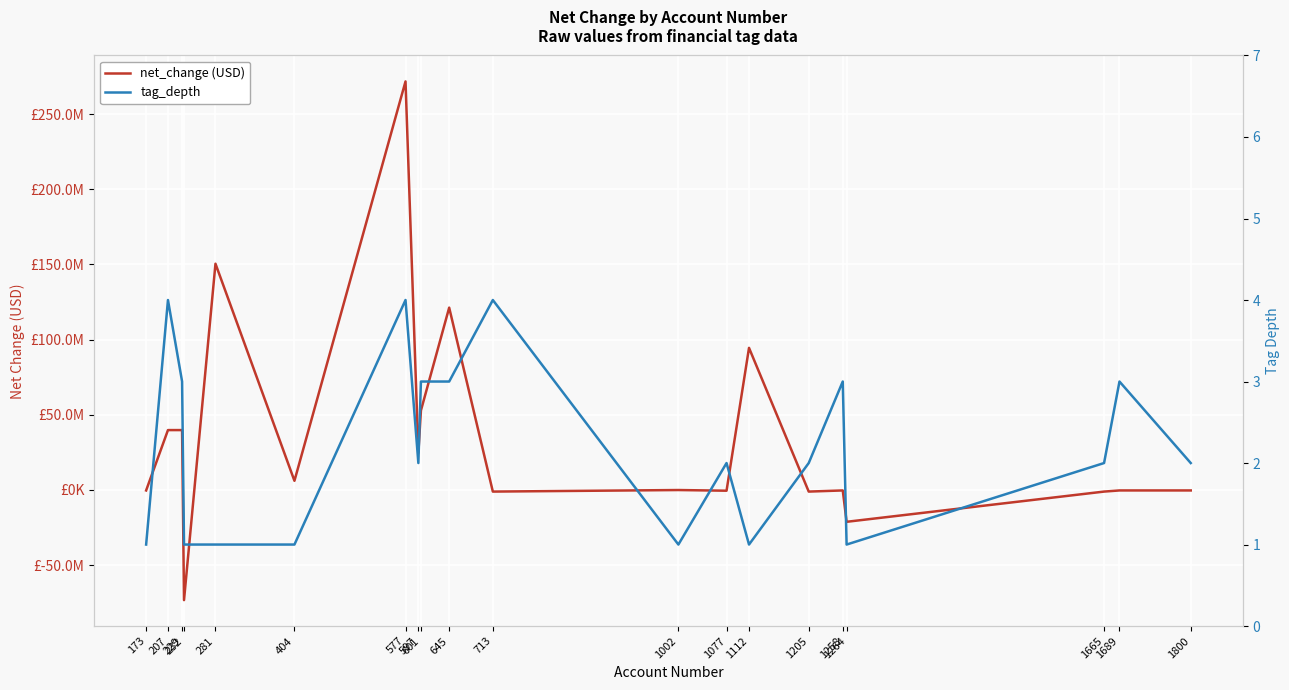

What is the difference between the maximum and second lowest values in the tag_depth series?

3